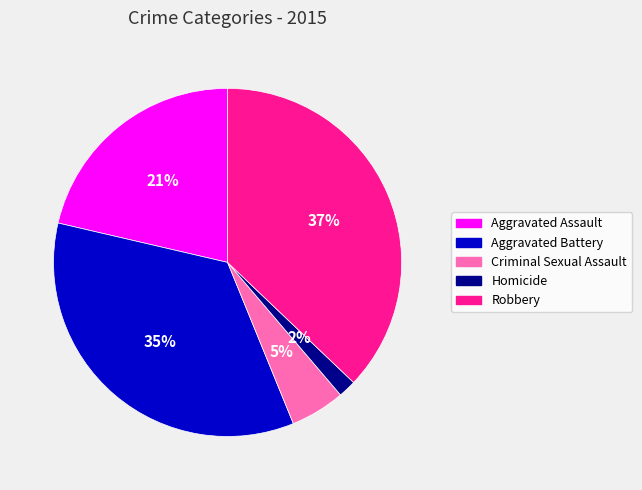

Rank the categories by value from highest to lowest.

Robbery, Aggravated Battery, Aggravated Assault, Criminal Sexual Assault, Homicide